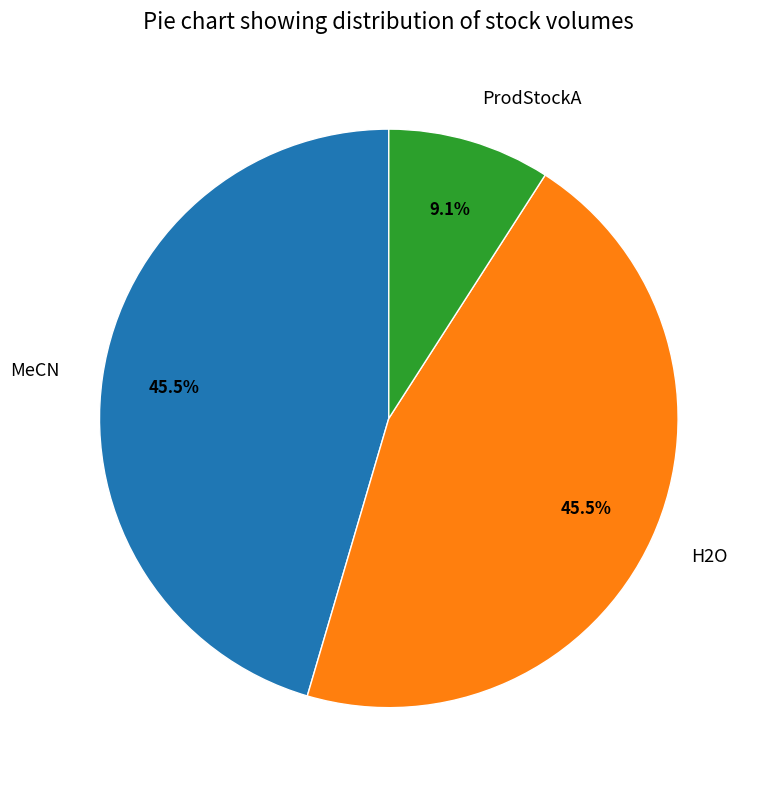

What is the total percentage of H2O and MeCN?

90.9%